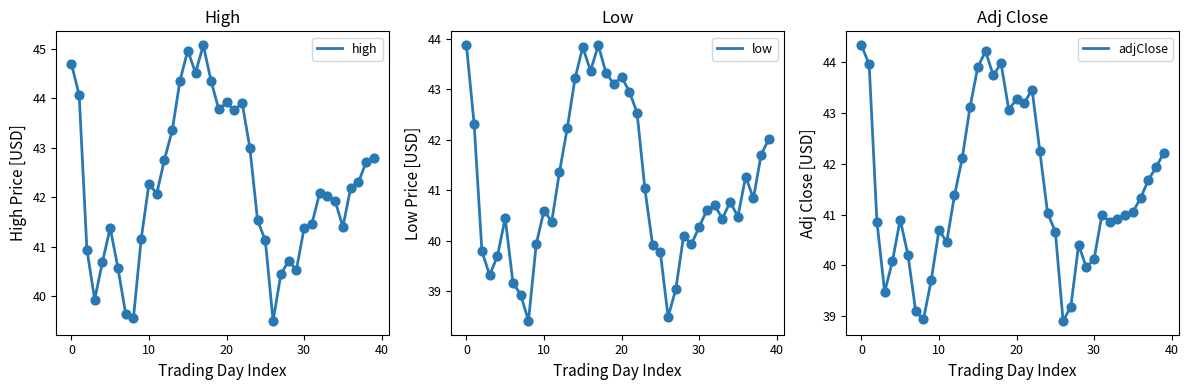

What is the total value across all series at 34?

123.7